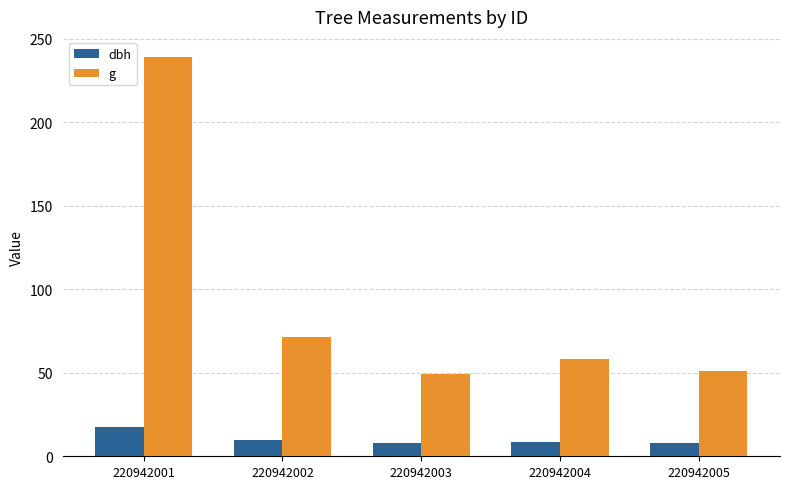

Is the value of g at 220942003 greater than the value of dbh at 220942003?

Yes